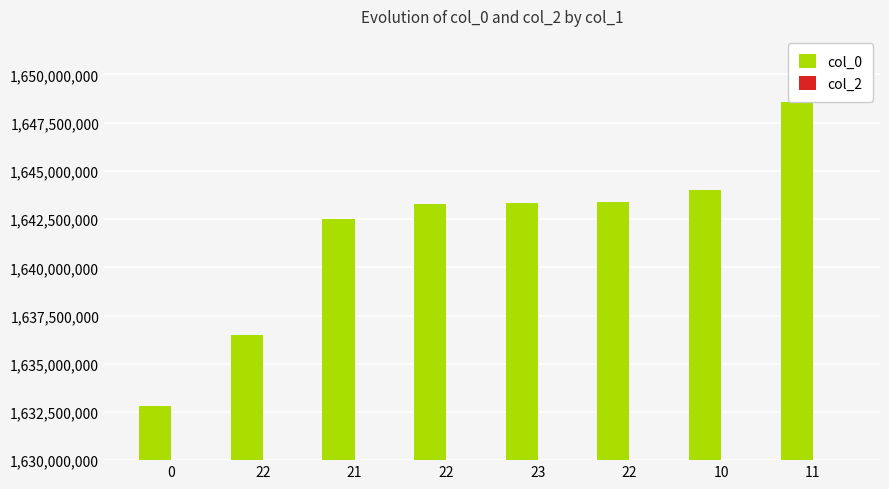

Which series changed the most between 22 and 11?

col_0